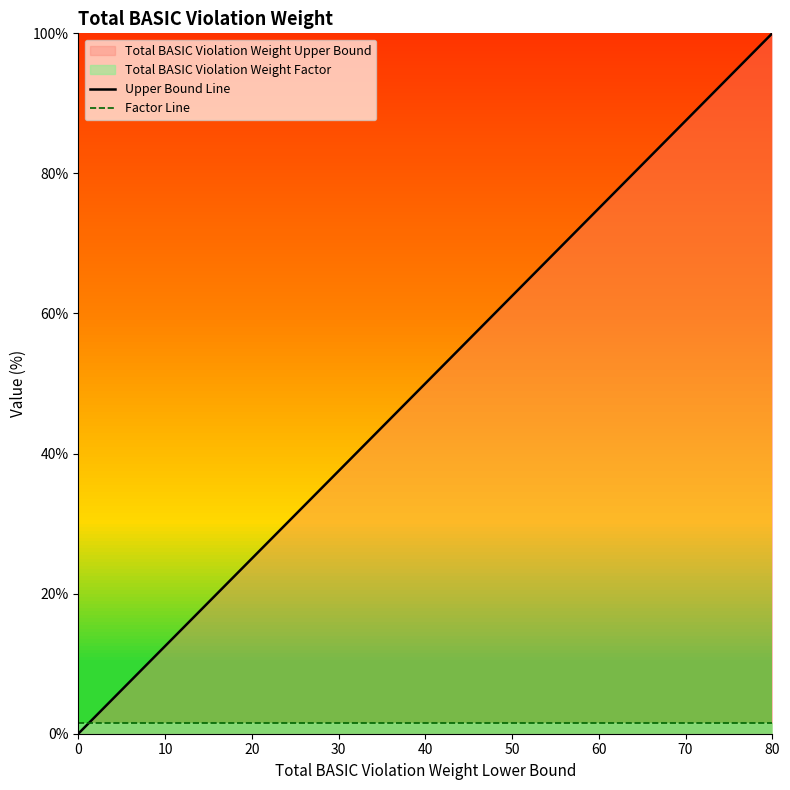

At which category is the sum across all series the highest?

80